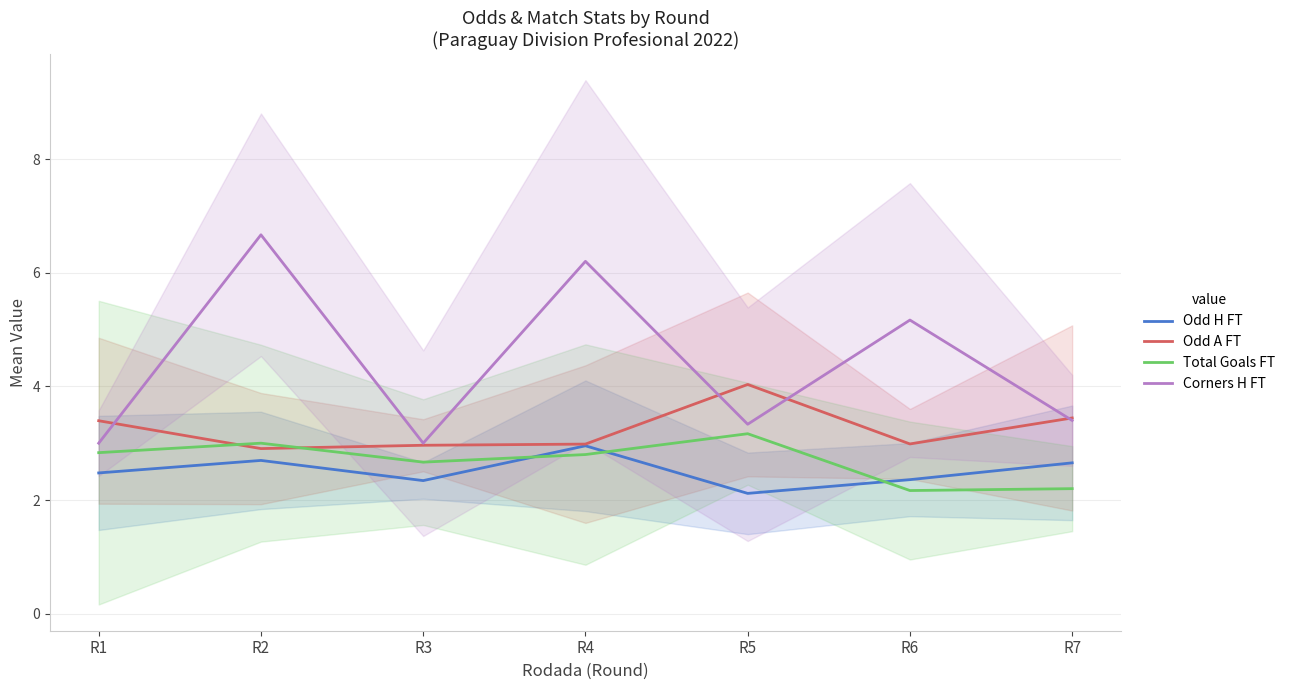

In Total Goals FT, how many points are higher than both neighbors (excluding endpoints)?

2